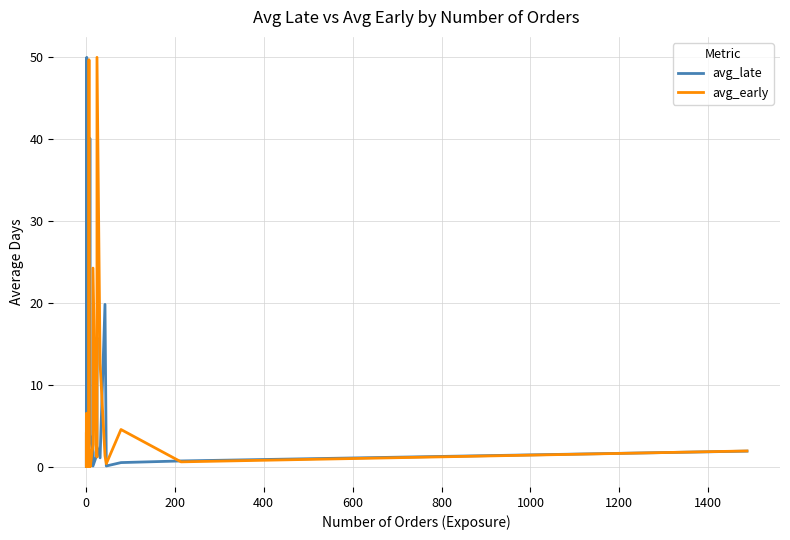

How many categories are shown in the chart?

40